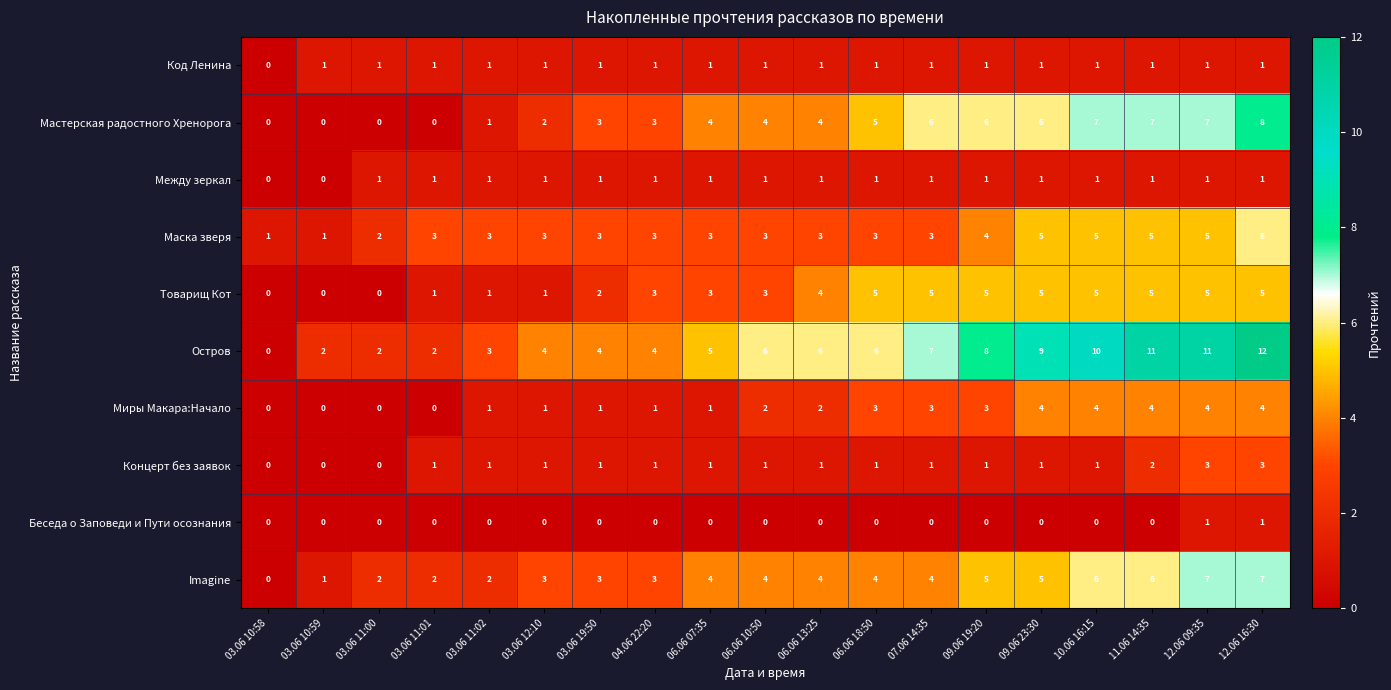

Between 04.06 22:20 and 11.06 14:35, which series saw the biggest shift?

Остров